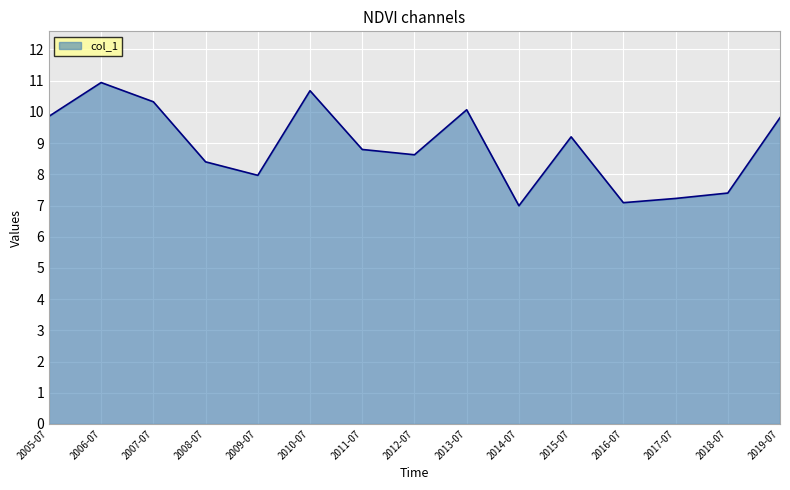

What is the difference between the maximum and minimum values?

3.9